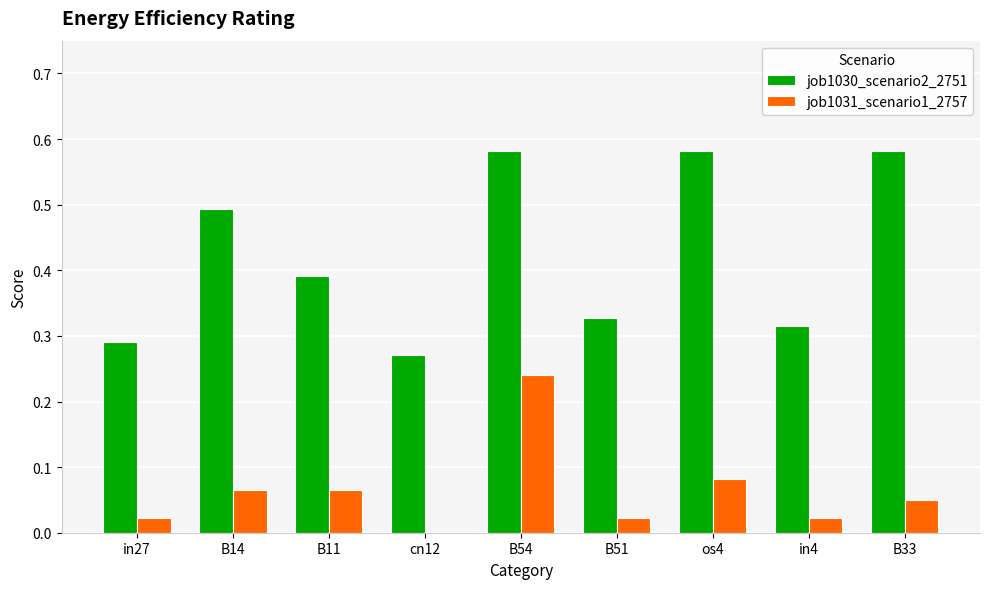

Is the value of job1030_scenario2_2751 at B14 greater than the value of job1031_scenario1_2757 at B33?

Yes